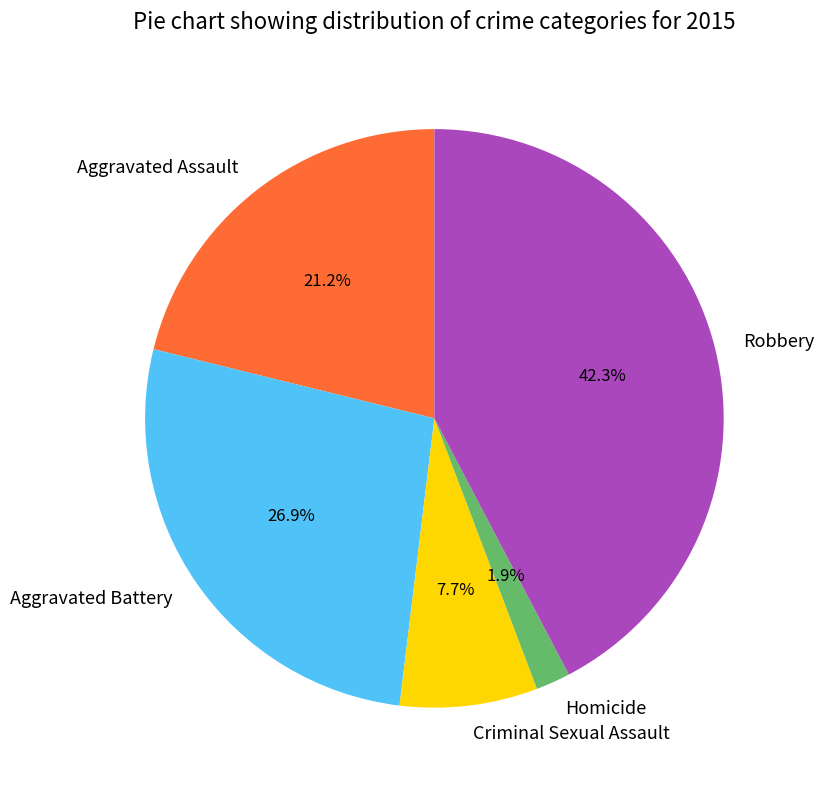

Which category has the smallest portion of the pie?

Homicide